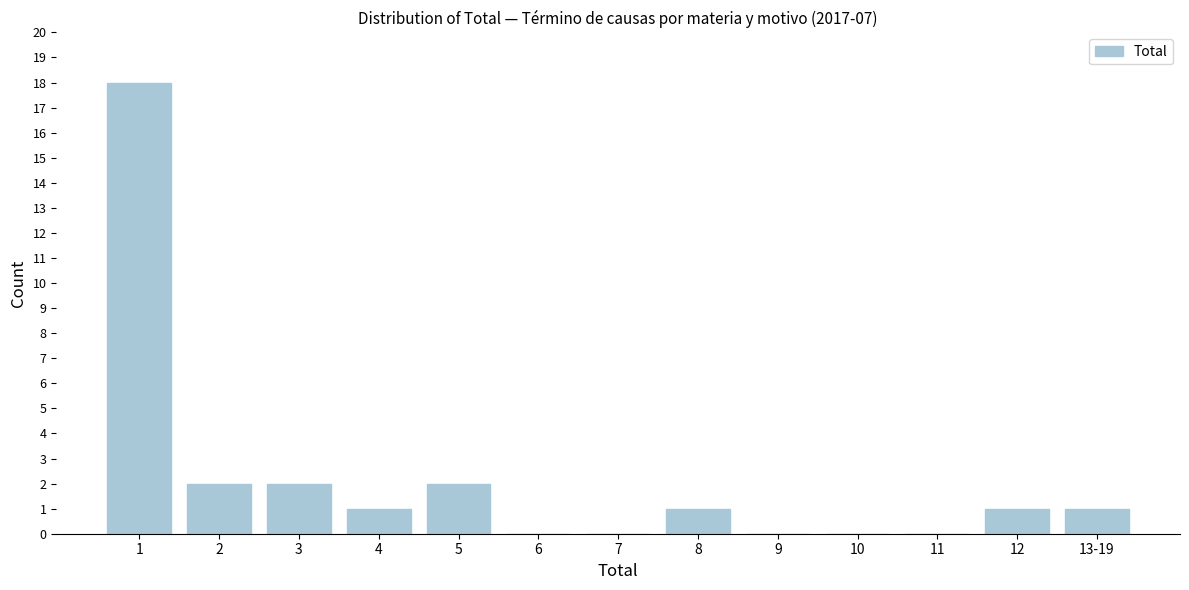

Reading left to right, what are all the values shown in this chart?

1=18	2=2	3=2	4=1	5=2	6=0	7=0	8=1	9=0	10=0	11=0	12=1	13-19=1